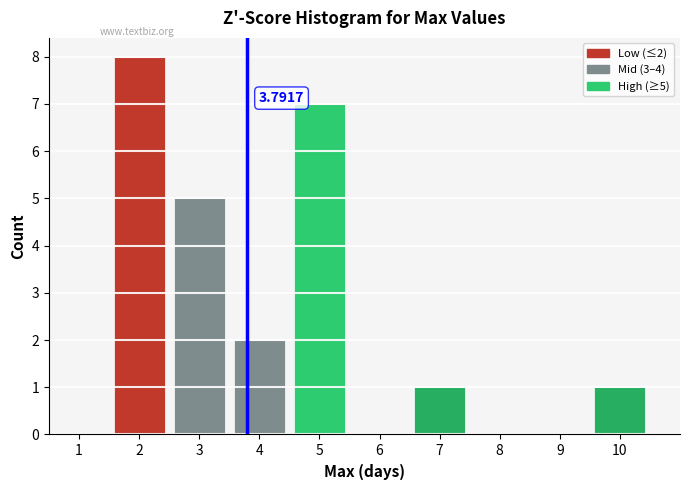

Which range on the x-axis has the tallest bar?

1.5 to 2.5